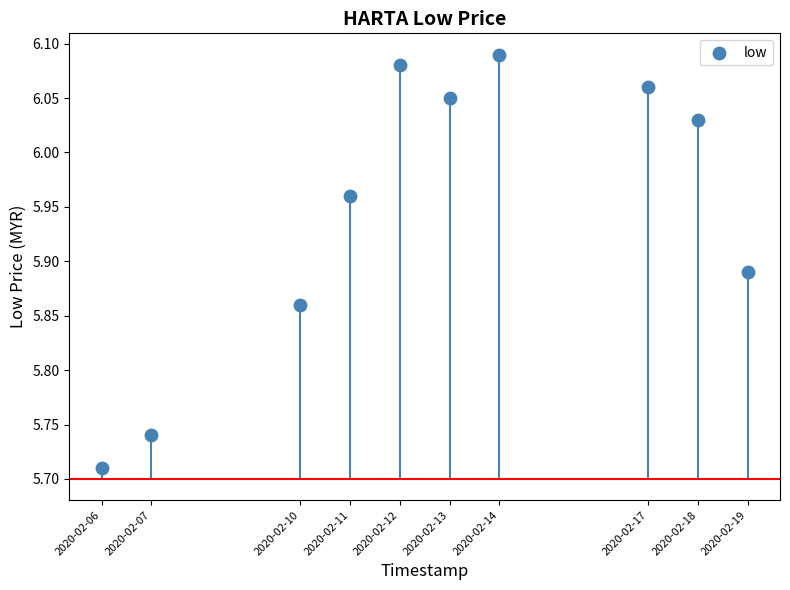

What is the average X value?

1581526080.0